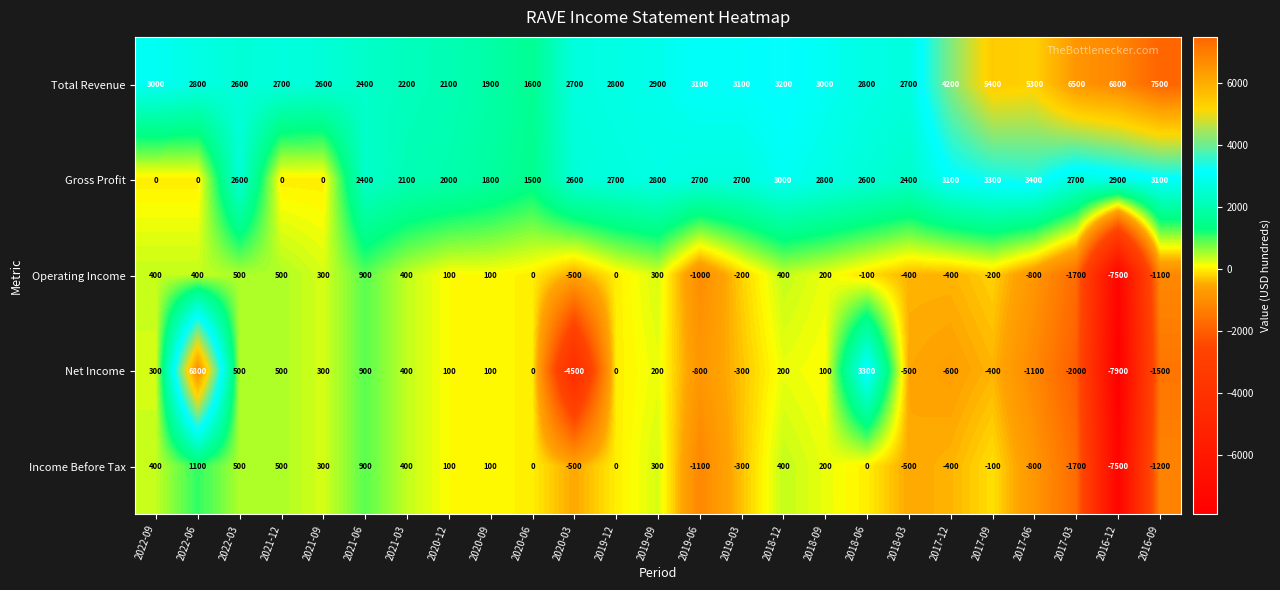

Read the Operating Income value at 2021-06.

900